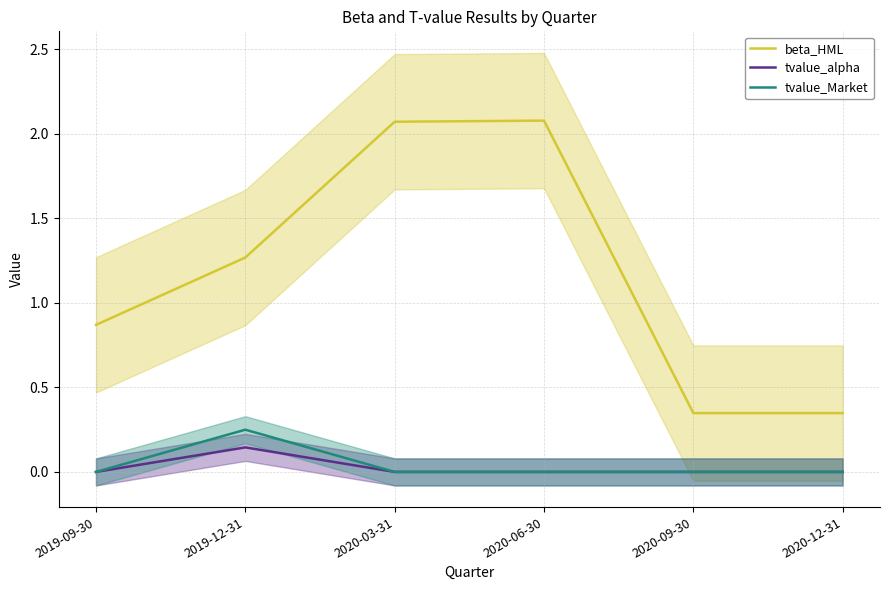

Reading left to right, list all the values displayed in this chart.

beta_HML: 2019-09-30=0.9	2019-12-31=1.3	2020-03-31=2.1	2020-06-30=2.1	2020-09-30=0.3	2020-12-31=0.3
tvalue_alpha: 2019-09-30=0.0	2019-12-31=0.1	2020-03-31=0.0	2020-06-30=0.0	2020-09-30=0.0	2020-12-31=0.0
tvalue_Market: 2019-09-30=0.0	2019-12-31=0.2	2020-03-31=0.0	2020-06-30=0.0	2020-09-30=0.0	2020-12-31=0.0